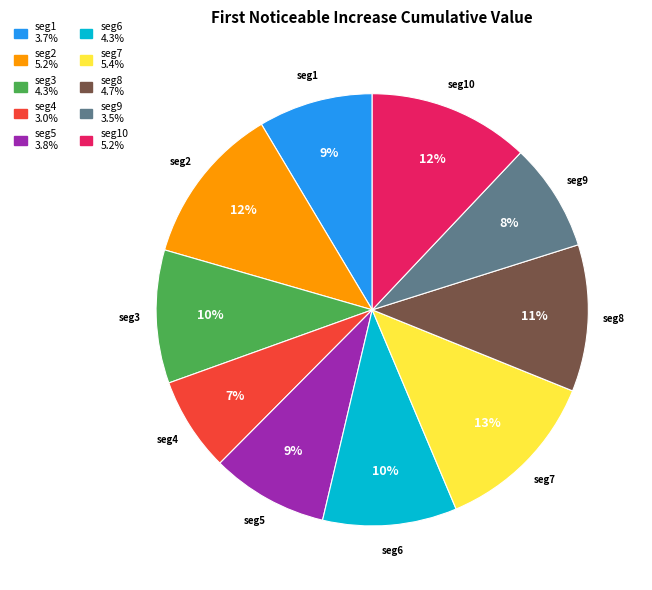

Is there any slice that represents more than half of the pie?

No